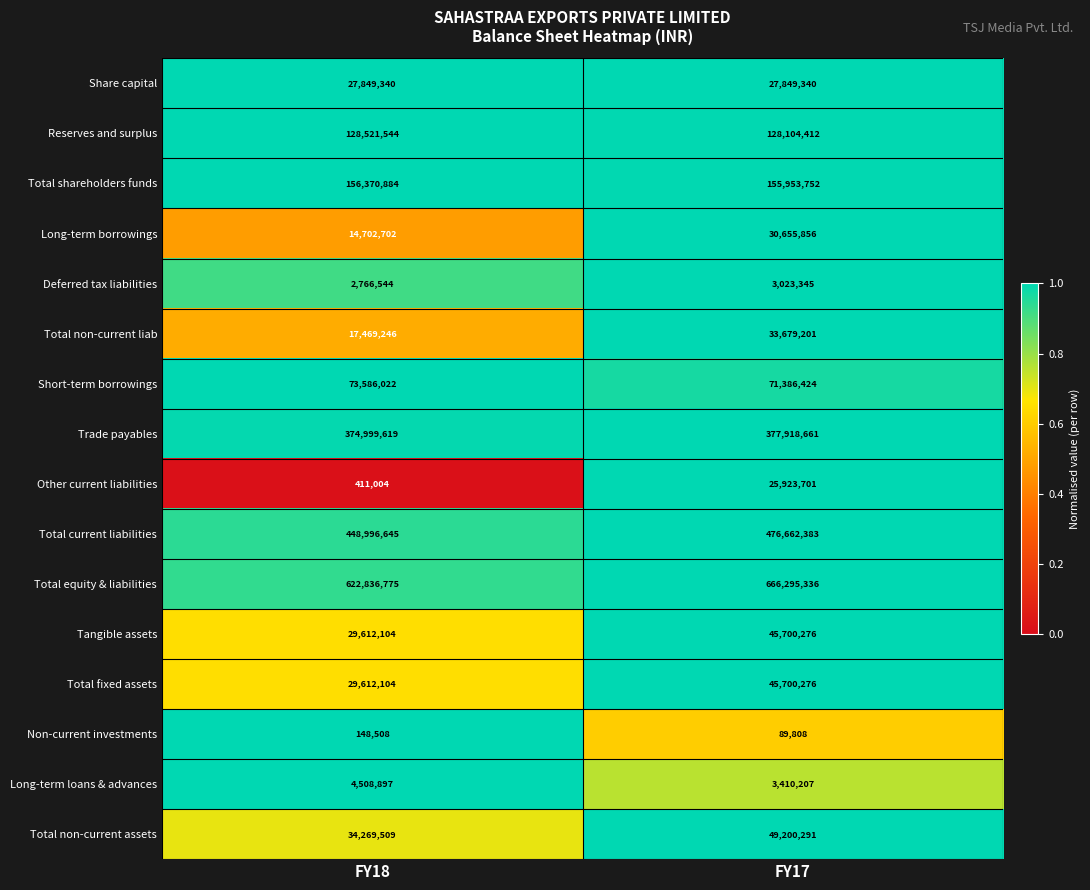

What is the average value of the Long-term loans & advances series?

3959552